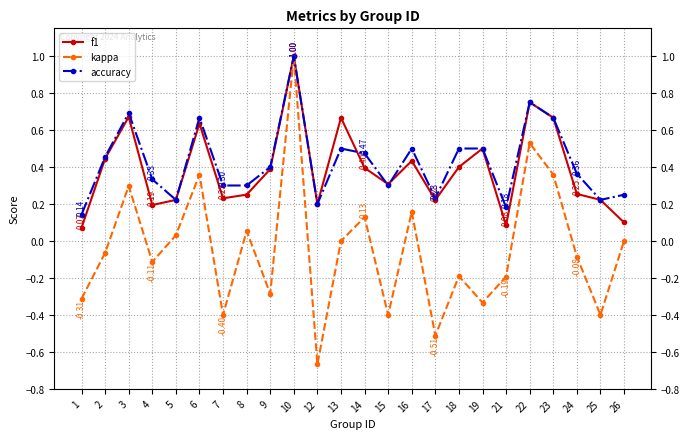

How many interior local valleys does the kappa series have?

8